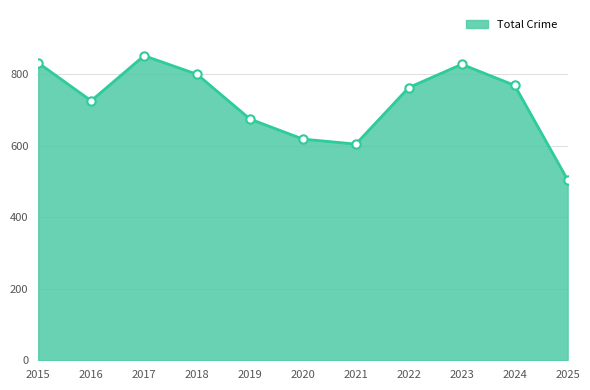

What is the maximum value shown in the chart?

851